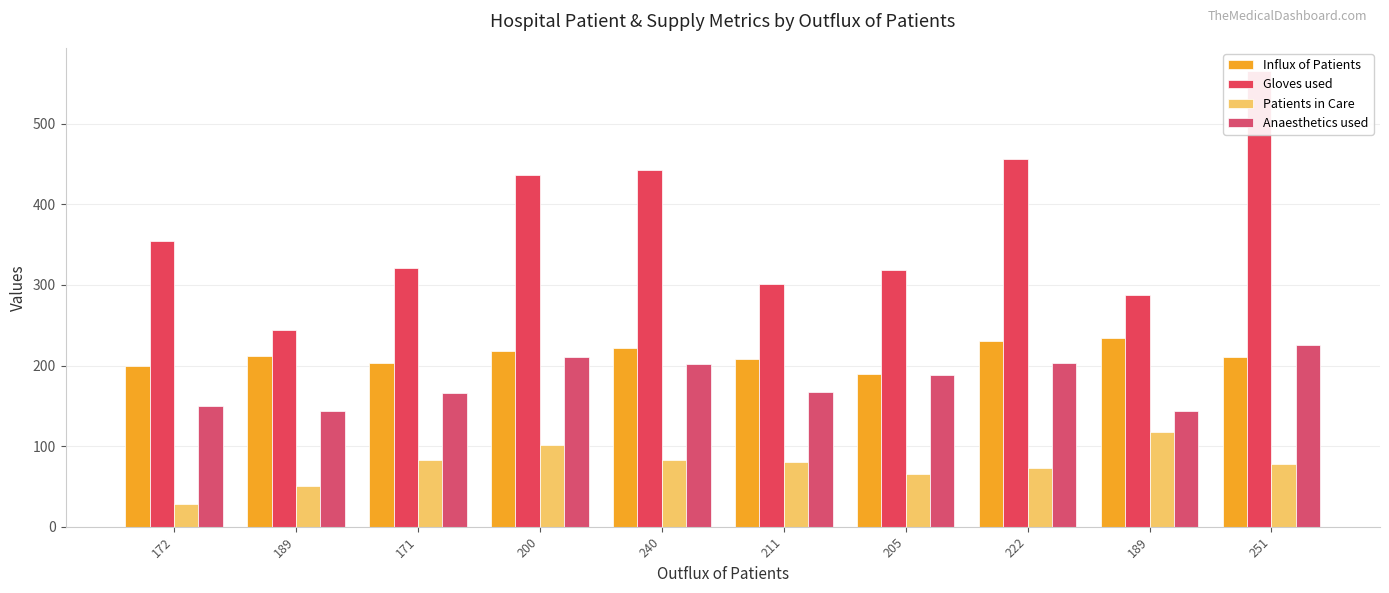

What is the difference between the second highest and minimum values in the Patients in Care series?

73